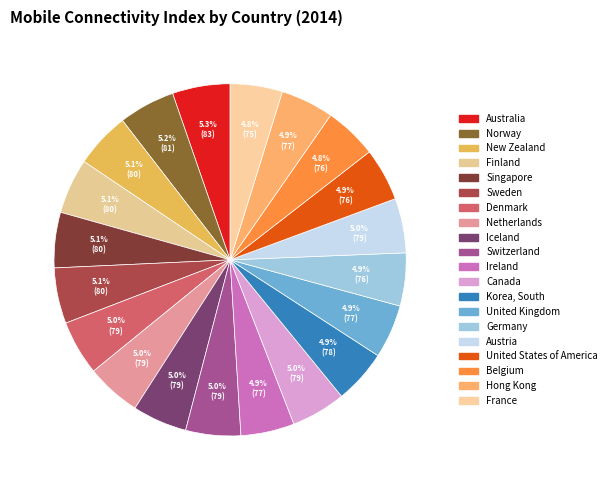

To the nearest percent, what is the combined percentage of Germany and Finland?

10%